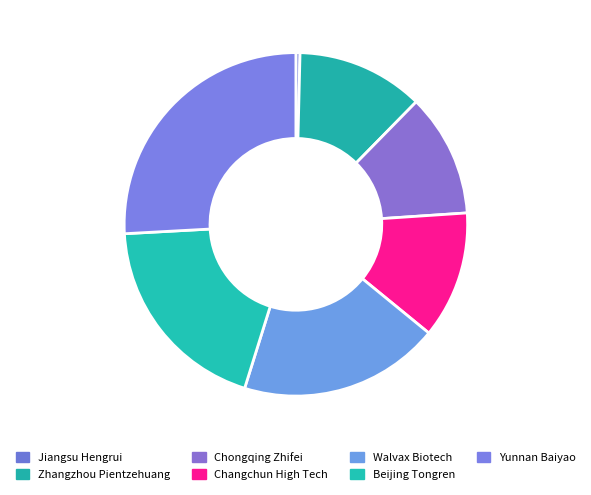

Is there a majority slice in this chart?

No